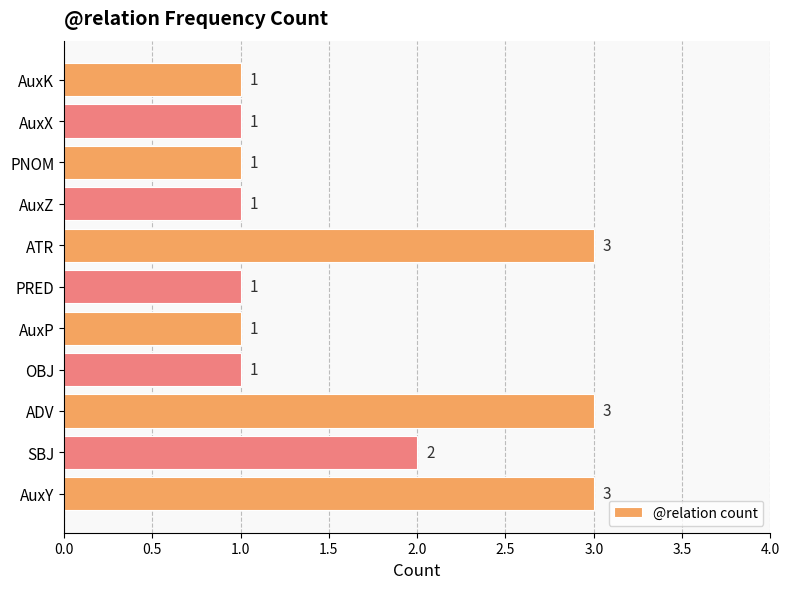

What is the sum of all values?

18